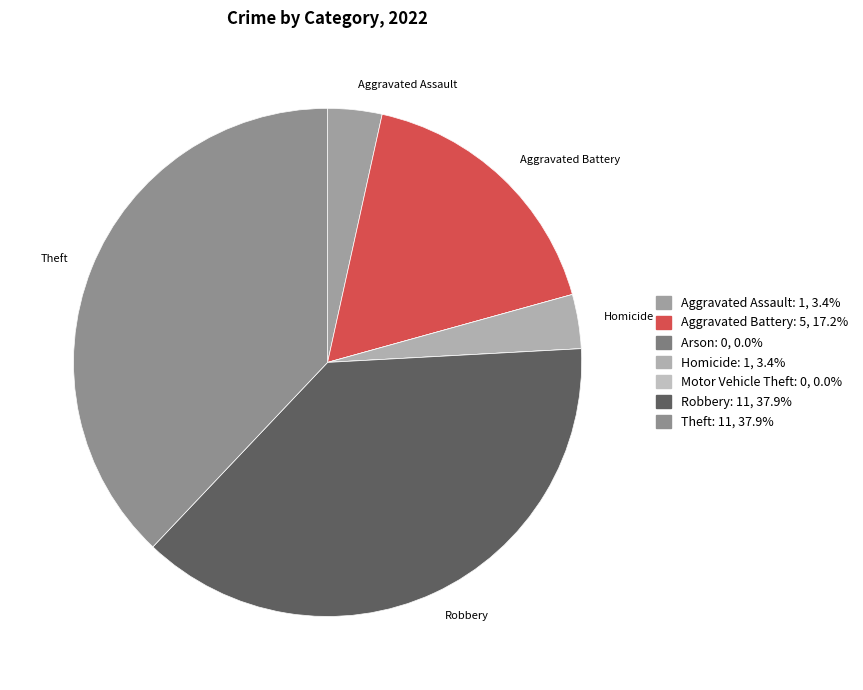

Rank the categories by value from lowest to highest.

Arson, Motor Vehicle Theft, Aggravated Assault, Homicide, Aggravated Battery, Robbery, Theft